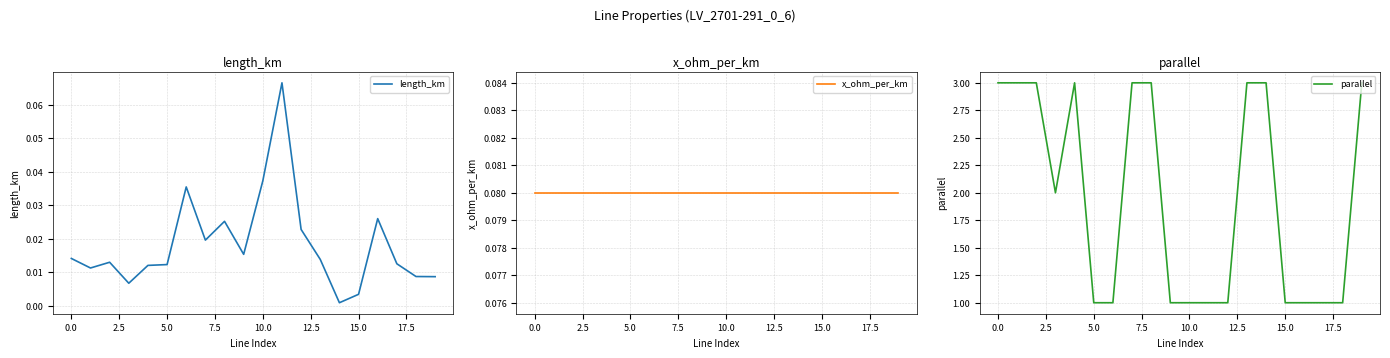

What are all the series names shown in the legend?

length_km, x_ohm_per_km, parallel